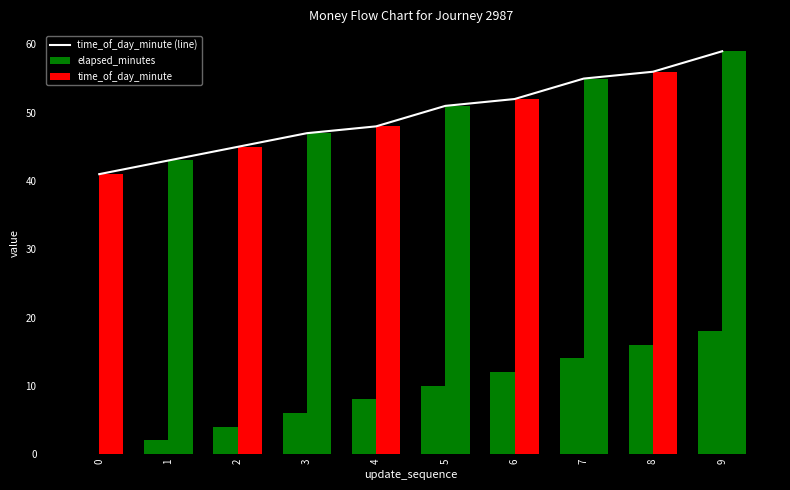

Rank the series by their maximum value, from lowest to highest.

elapsed_minutes, time_of_day_minute (line), time_of_day_minute